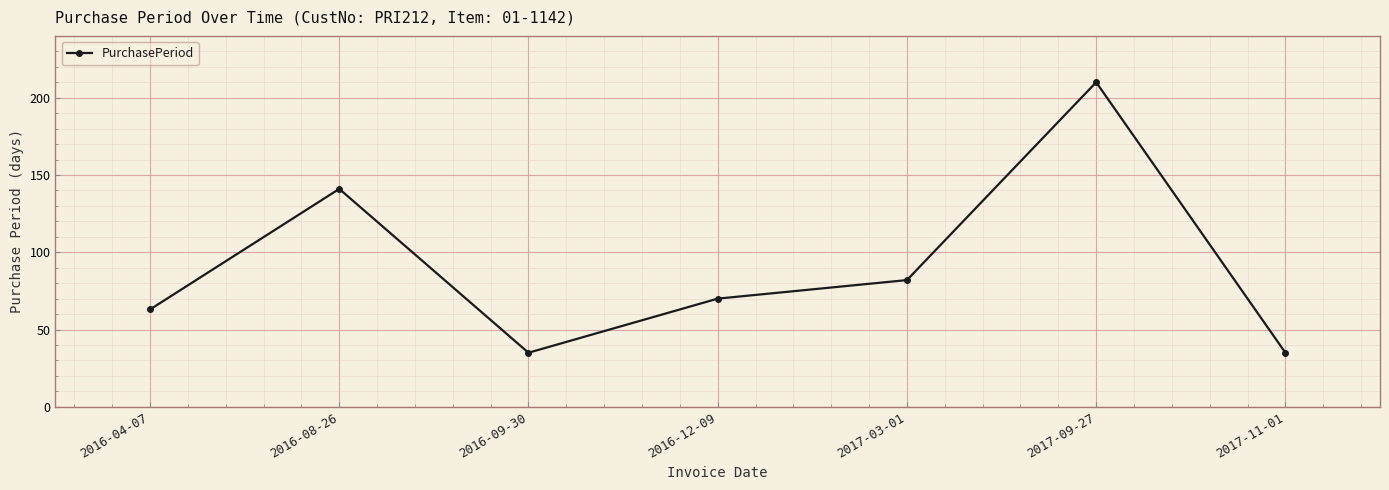

Count the values in the range 35 to 141.

6